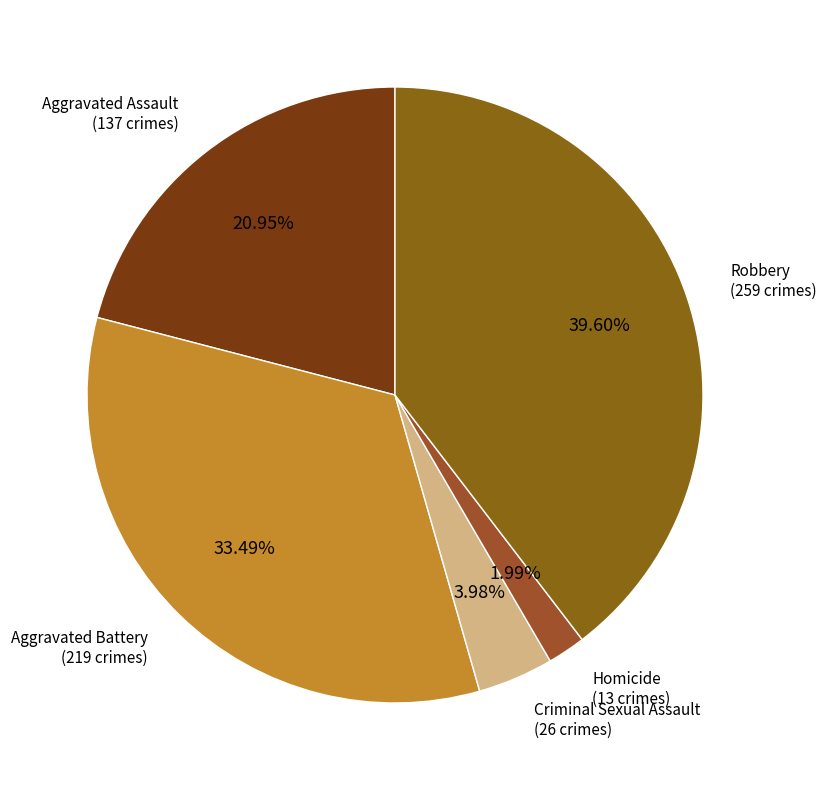

How many slices are in this pie chart?

5